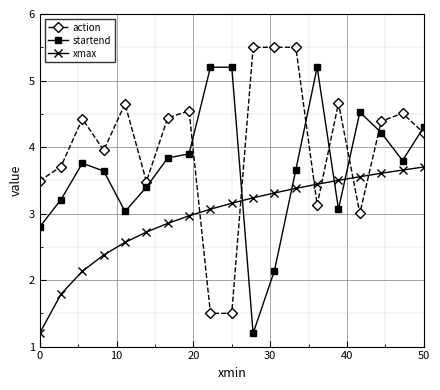

What is the sum of all action values?

76.1